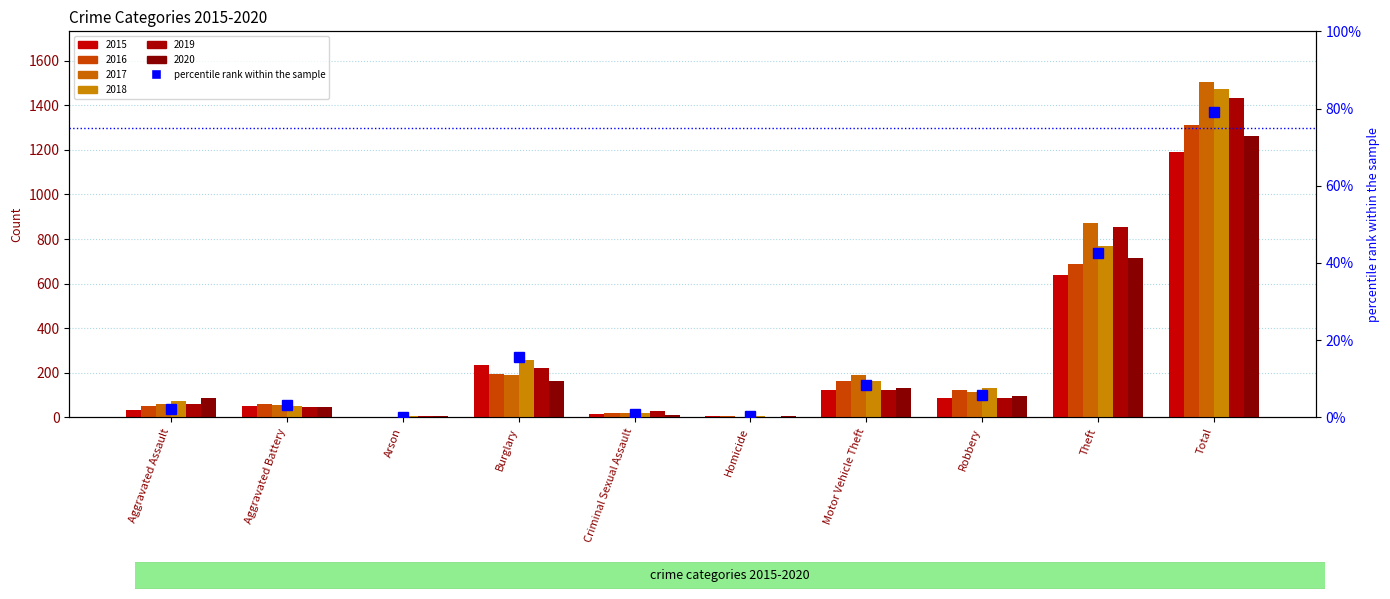

What is the difference between the maximum and second lowest values?

78.8